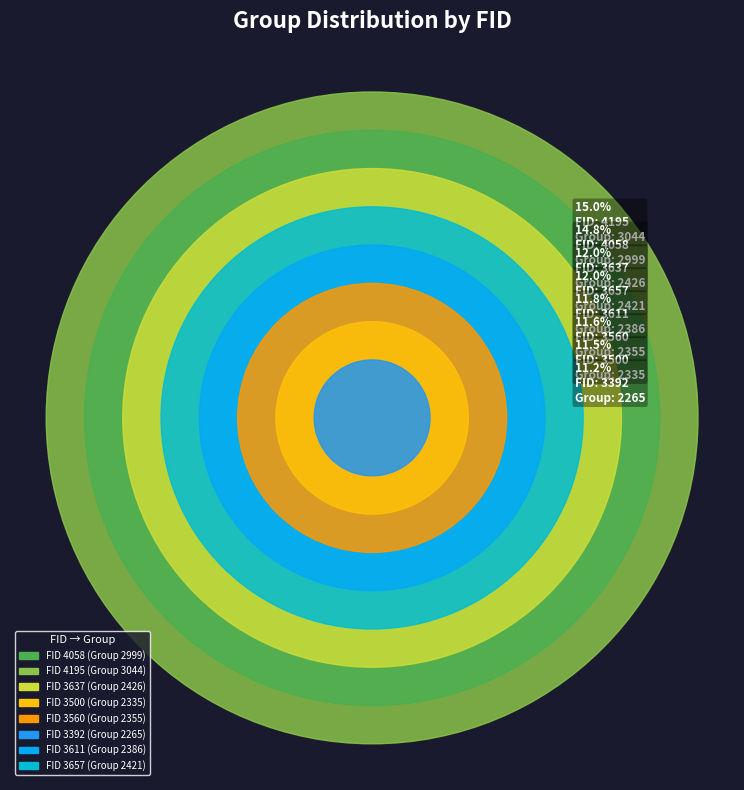

Does 3611 account for over 50% of the chart?

No